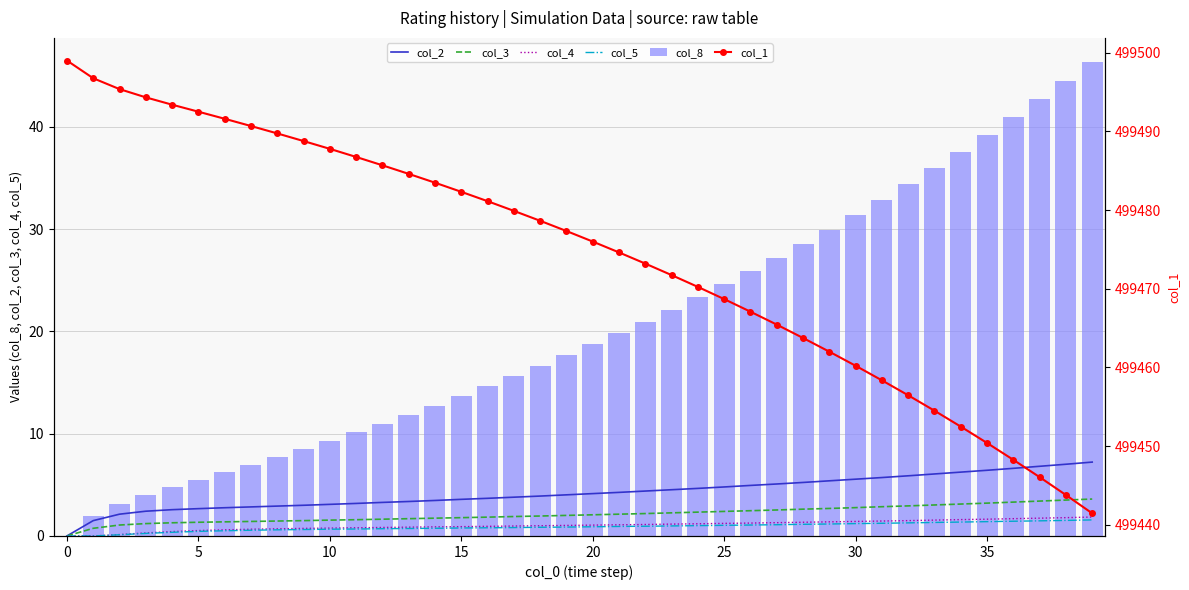

What is the total value across all series at 10?

499502.5